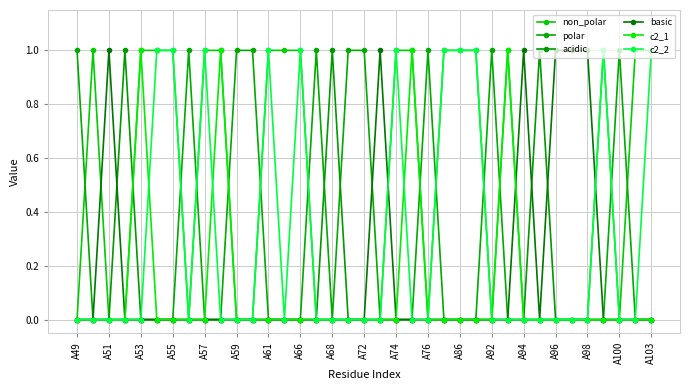

How many series are shown in this chart?

6